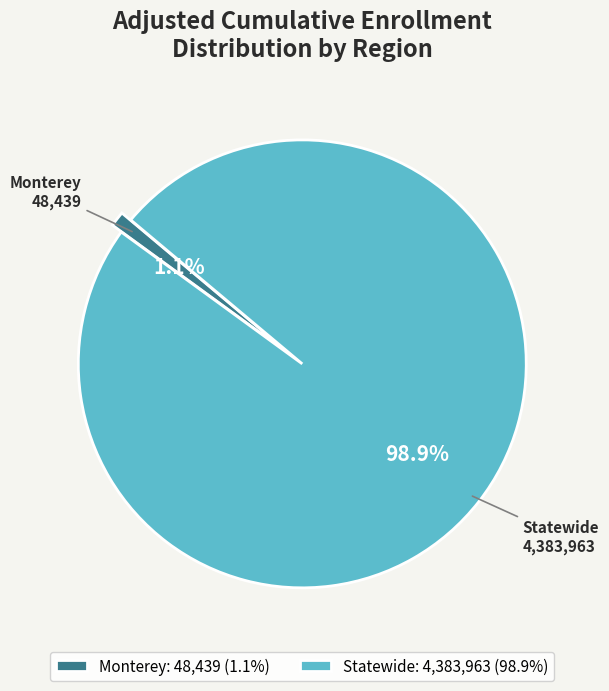

To the nearest percent, what is the average slice percentage?

50%